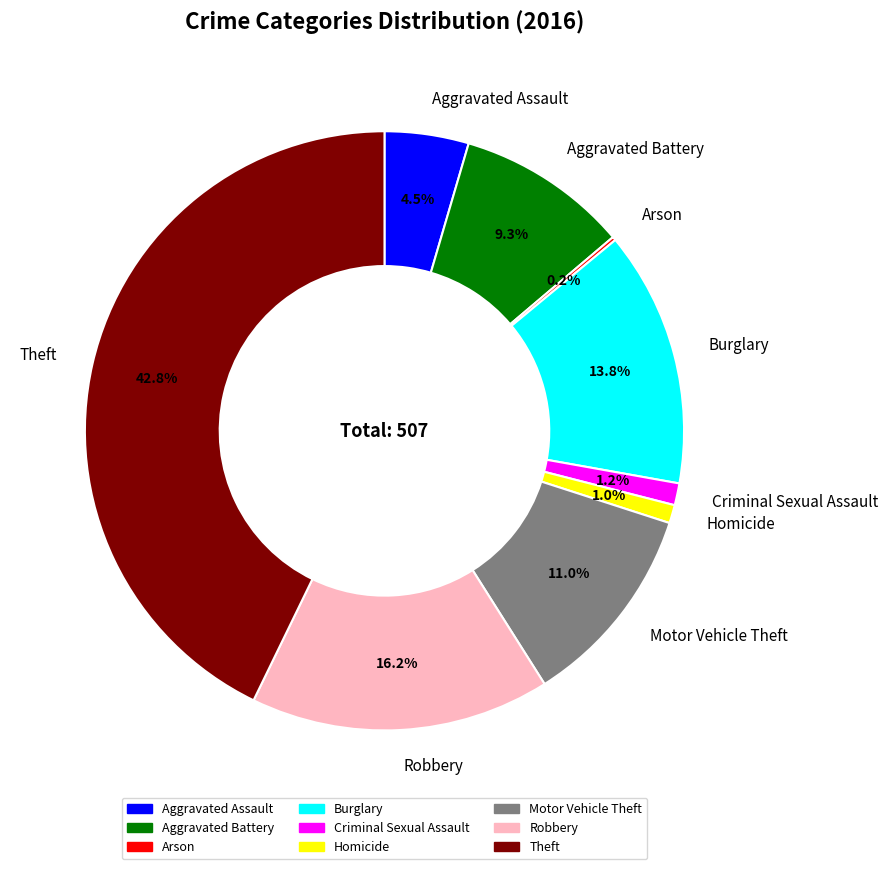

What is the ratio of the value at Theft to the value at Motor Vehicle Theft?

3.9